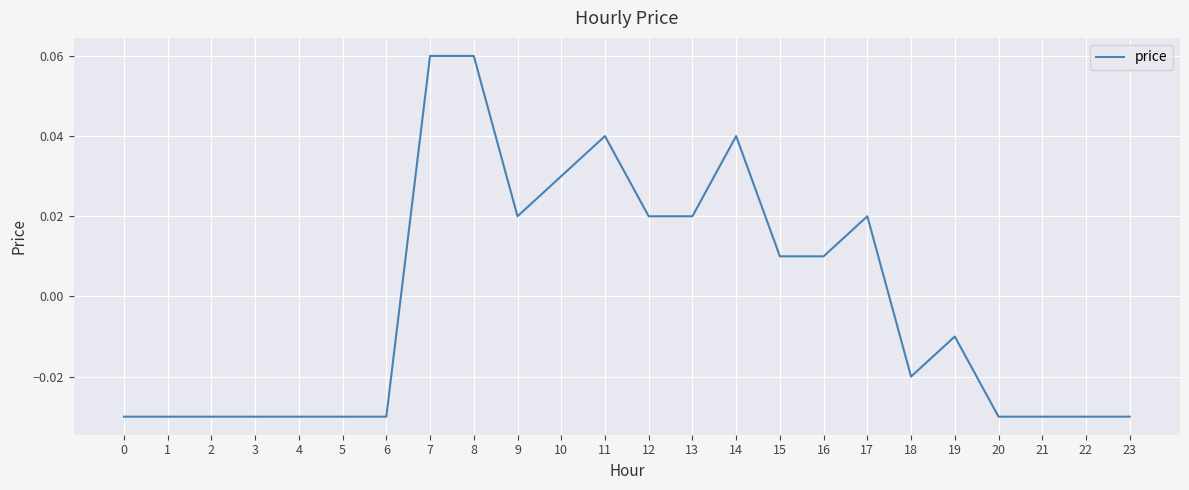

Between 7 and 3, which is larger?

7